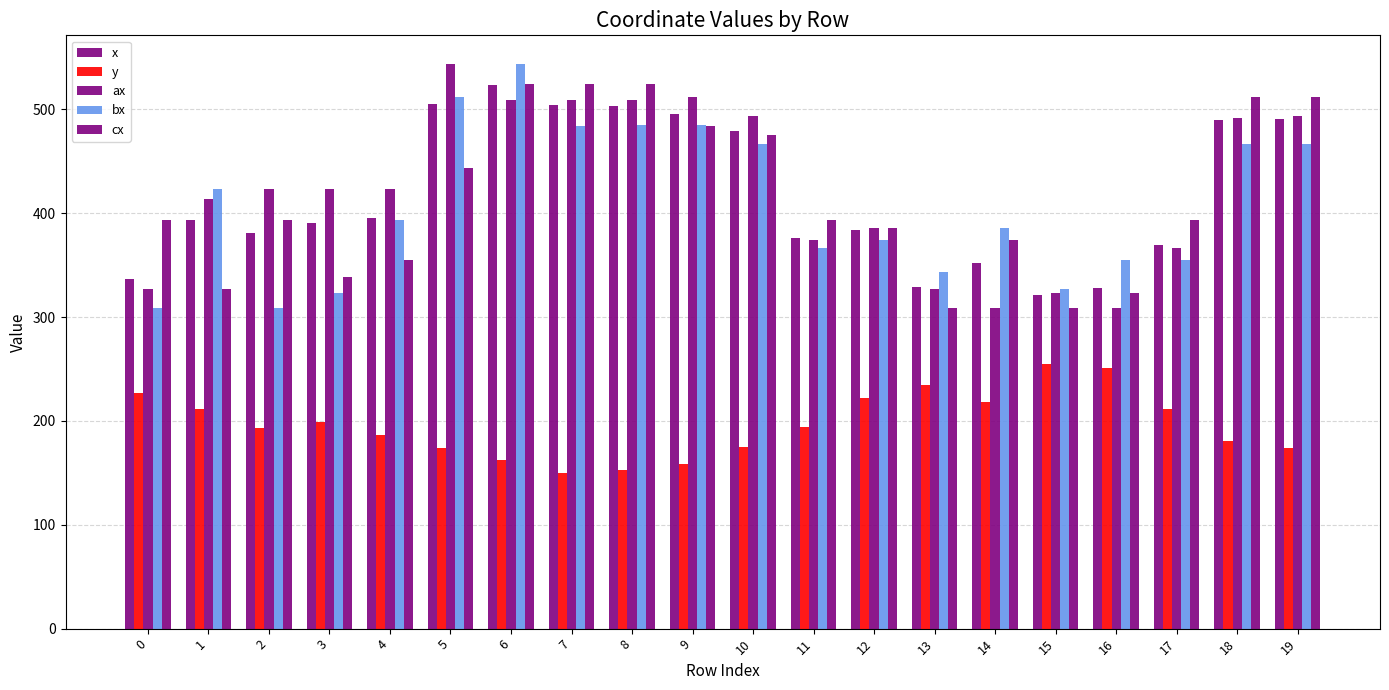

Are the bars grouped side by side (vs. stacked)?

Yes